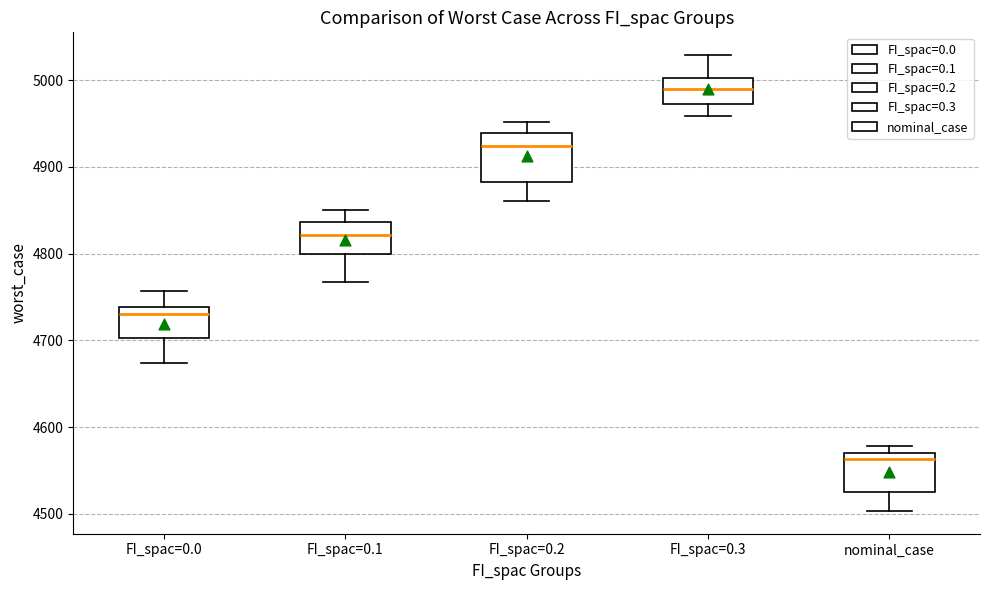

Which box has the highest median line?

FI_spac=0.3